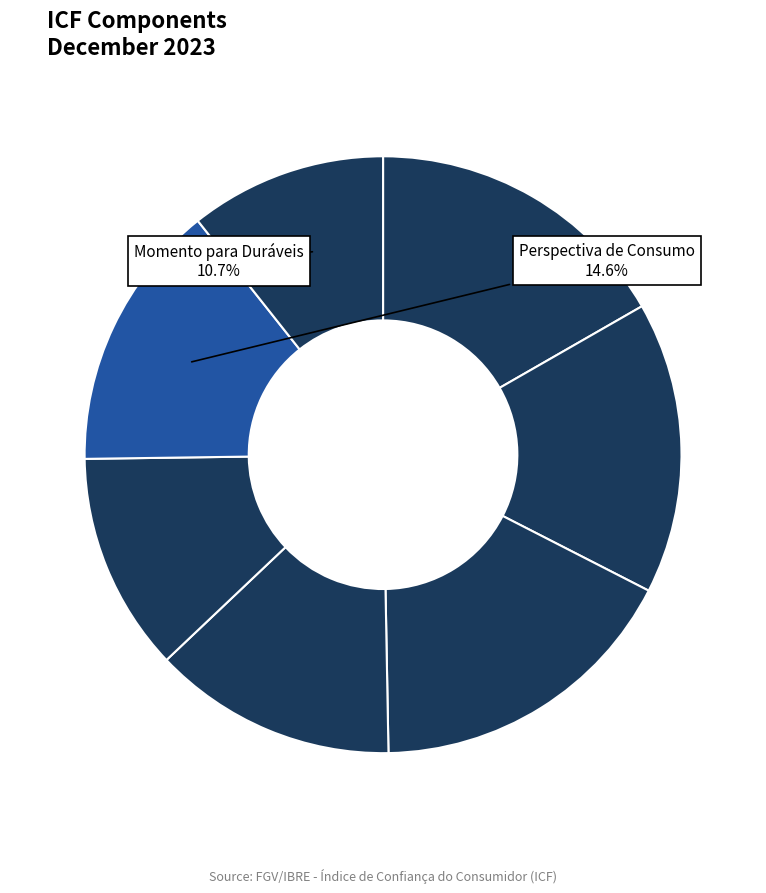

Rank the categories by value from lowest to highest.

Momento para Duráveis, Nível de Consumo Atual, Acesso ao Crédito, Perspectiva de Consumo, Perspectiva Profissional, Emprego Atual, Renda Atual